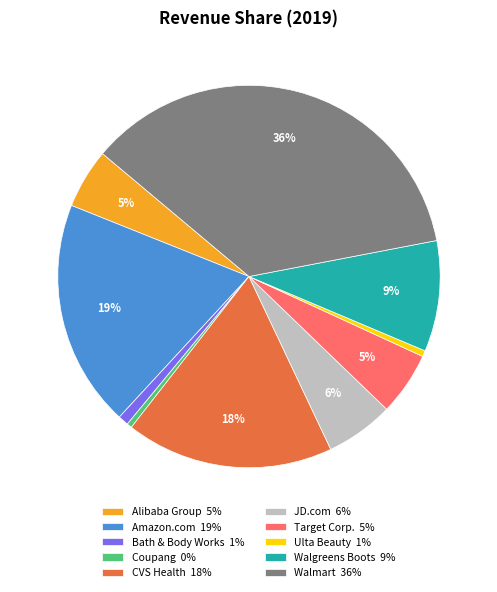

To the nearest percent, what is the difference between the Alibaba Group and Amazon.com slice percentages?

14%